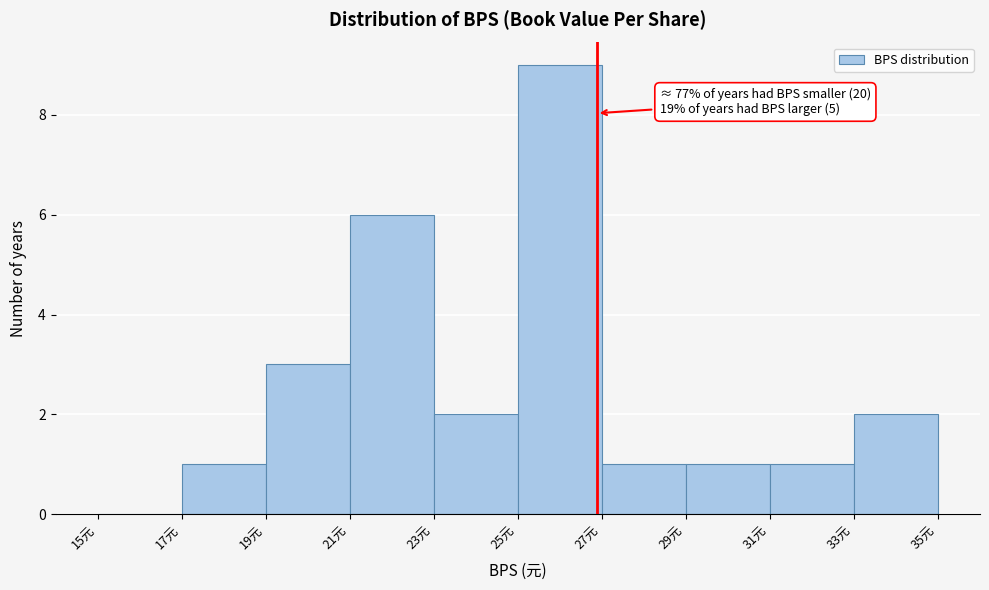

Which range on the x-axis has the tallest bar?

25 to 27